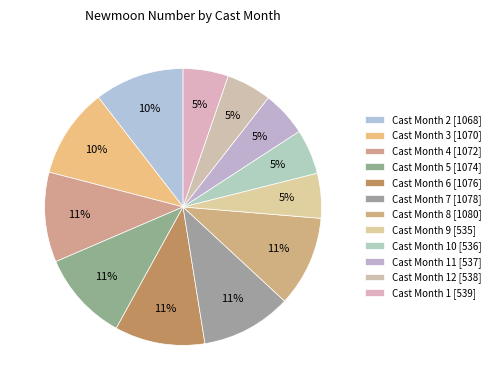

How many slices are in this pie chart?

12